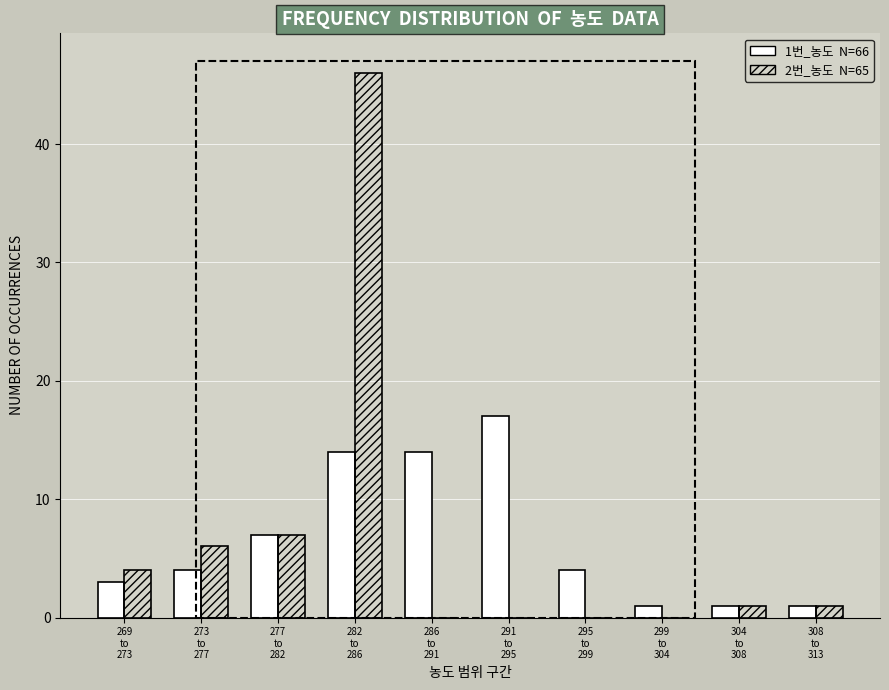

What is the greatest value displayed?

46